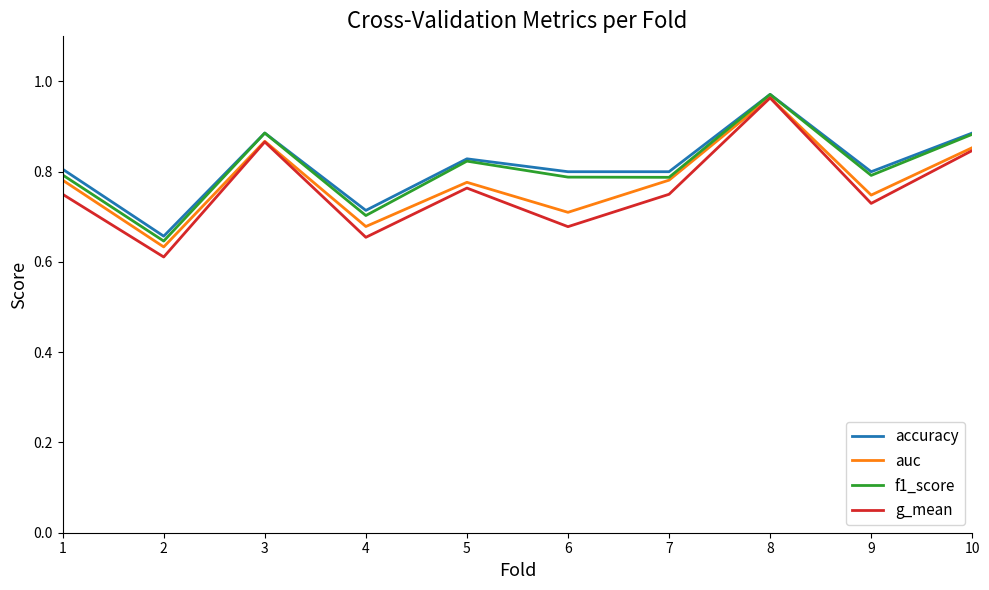

What is the total value across all series at 6?

3.0